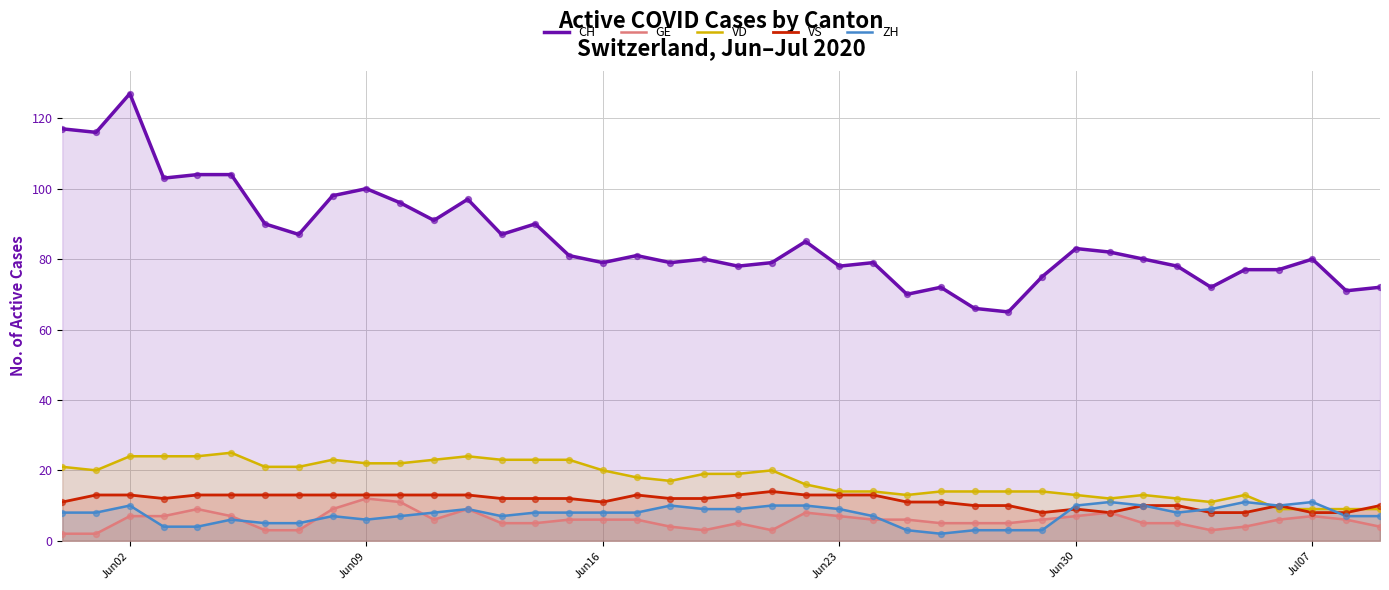

At which category is the sum across all series the highest?

Jun02